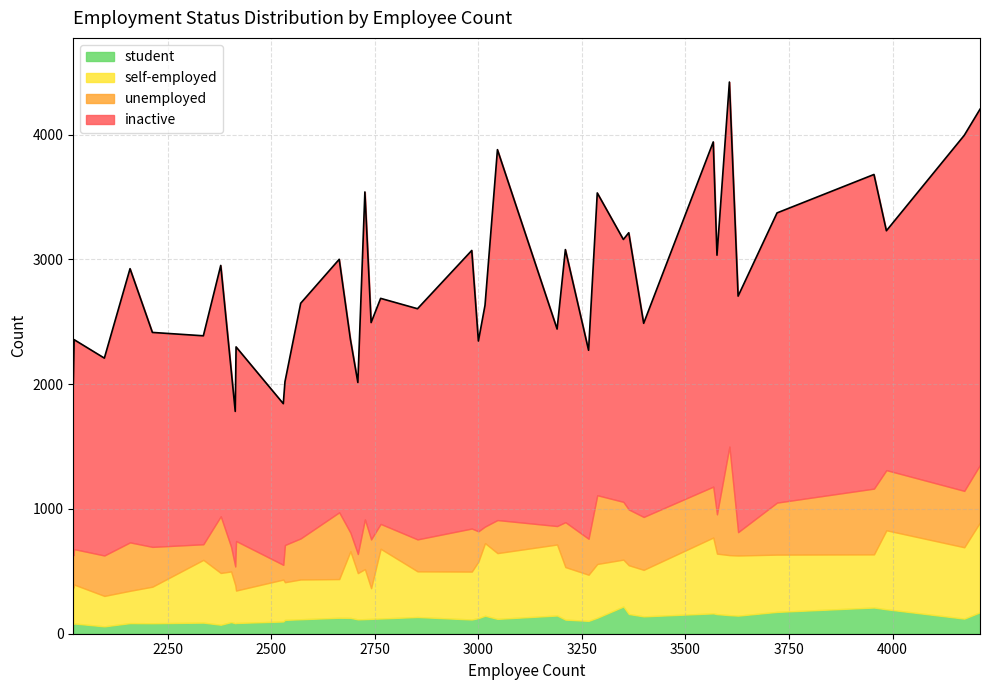

What is the highest value of the student series?

218